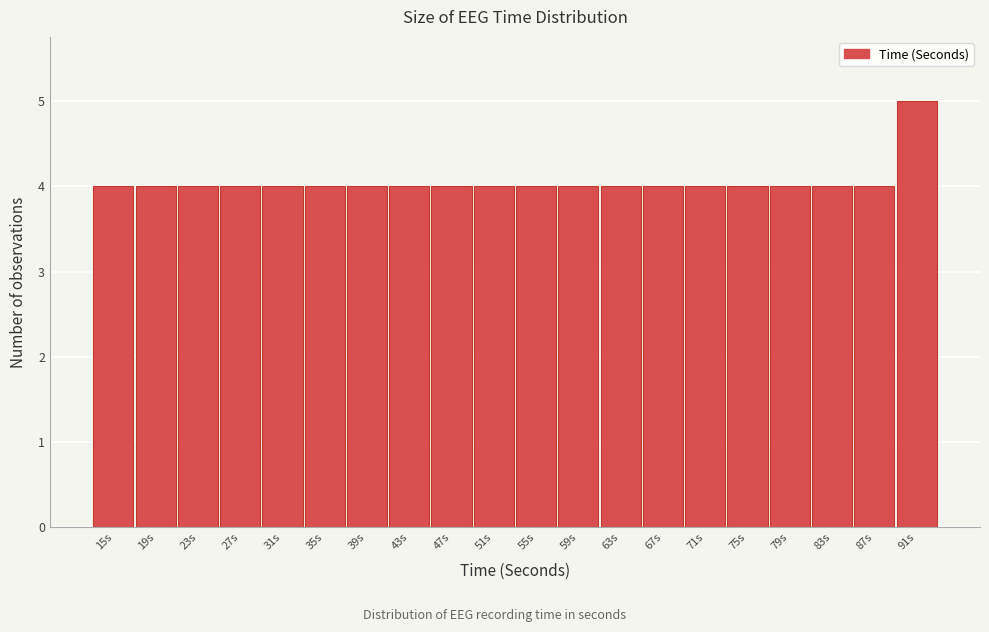

Reading left to right, extract all data points from this chart.

15s=4	19s=4	23s=4	27s=4	31s=4	35s=4	39s=4	43s=4	47s=4	51s=4	55s=4	59s=4	63s=4	67s=4	71s=4	75s=4	79s=4	83s=4	87s=4	91s=5